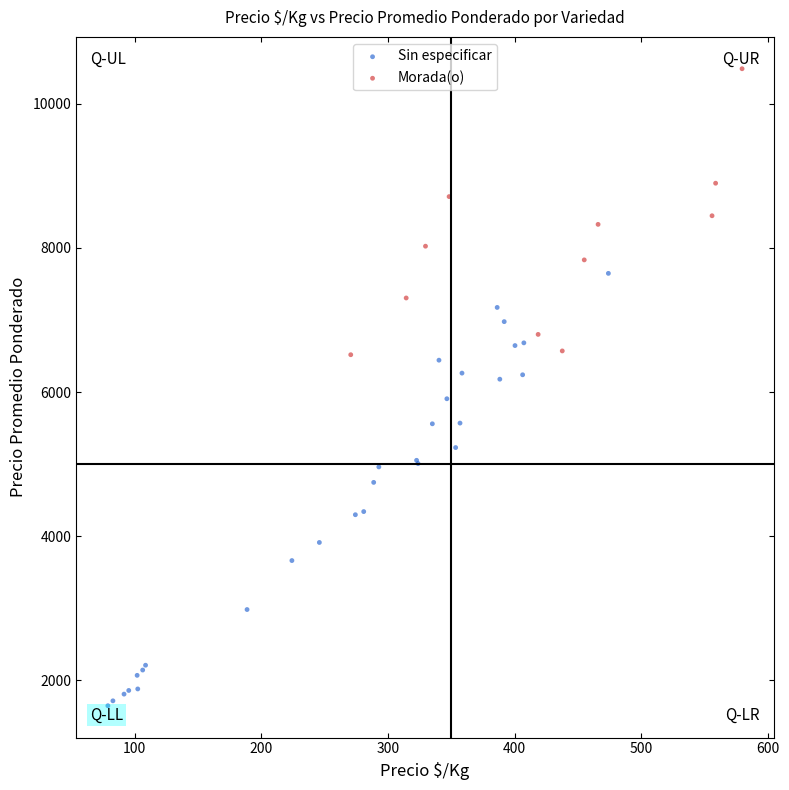

Which series reaches the minimum Y coordinate?

Sin especificar